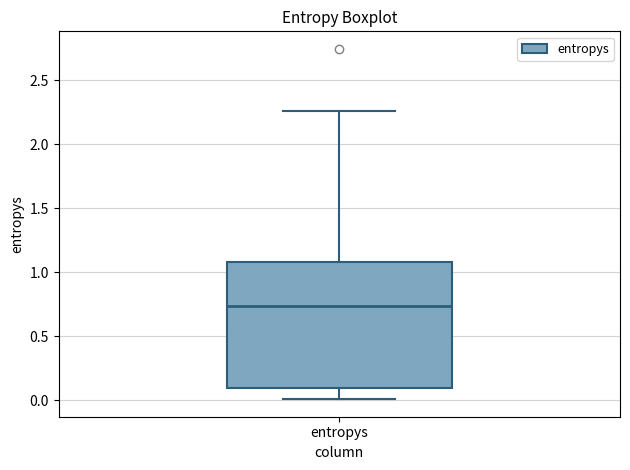

Where does the median line of the box for entropys sit on the y-axis? The values are not printed on the chart, so give them approximately, as read against the axis.

0.75